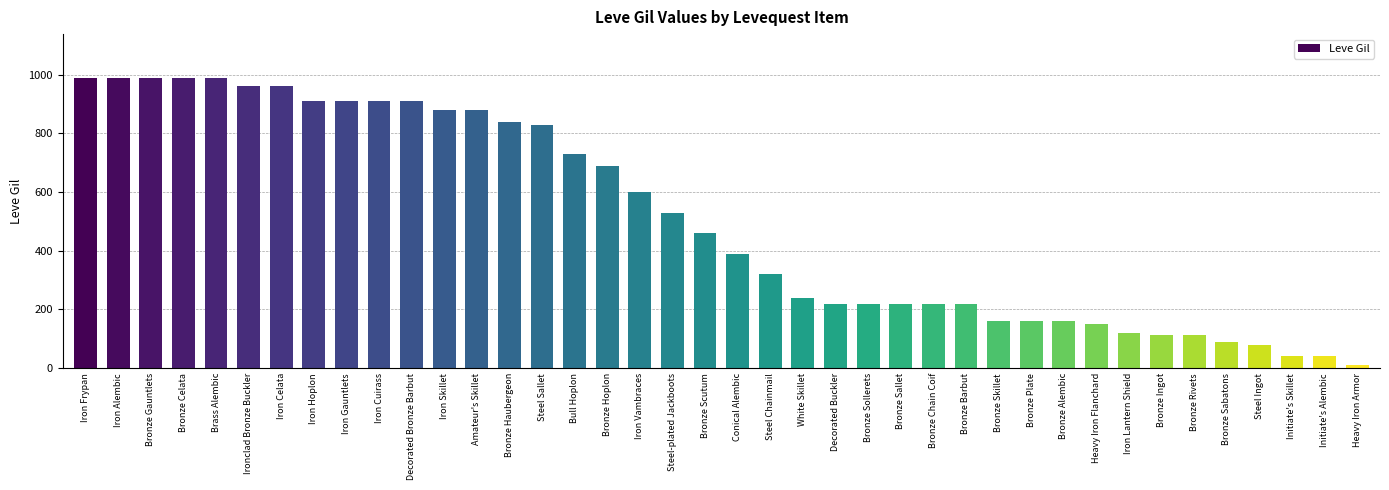

At which label does the data first exceed 460?

Iron Frypan